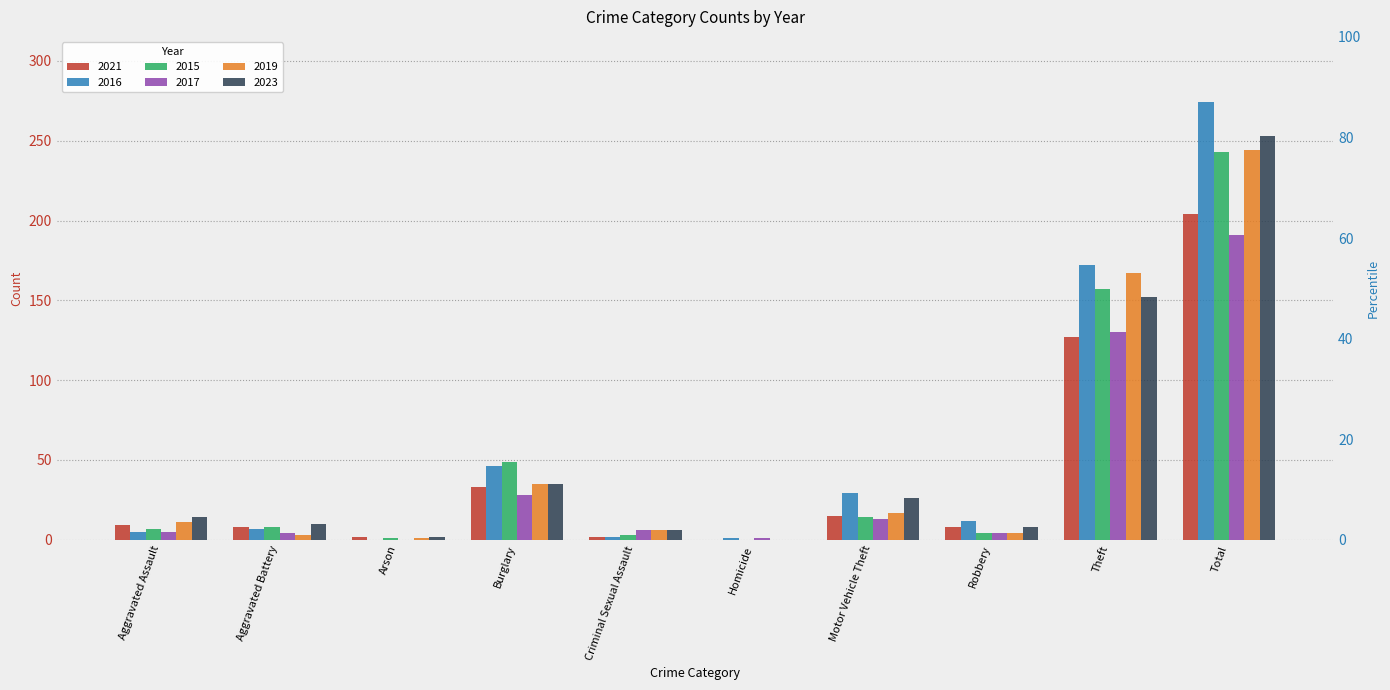

What is the difference between the maximum and second lowest values in the 2015 series?

242